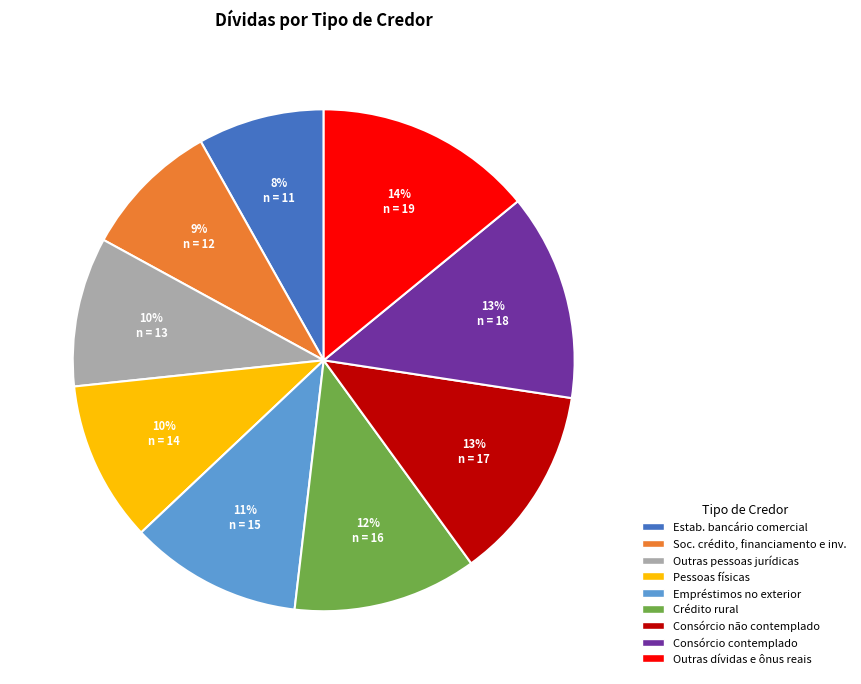

To the nearest percent, what is the difference between the largest and smallest slice percentages?

6%